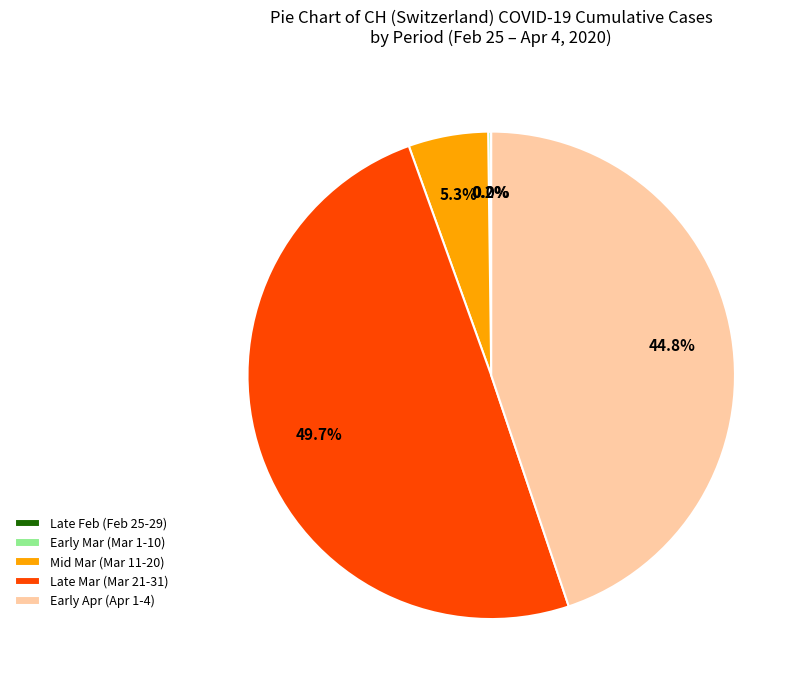

Does Early Apr (Apr 1-4) account for over 50% of the chart?

No